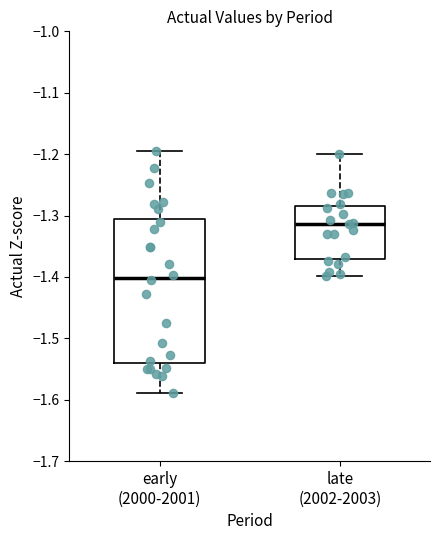

Reading left to right, read every box against the y-axis: the position of its median line, the range the box covers, and the ends of its whiskers. The values are not printed on the chart, so give them approximately, as read against the axis.

early (2000-2001): median -1.40, box -1.54 to -1.31, whiskers -1.59 to -1.19
late (2002-2003): median -1.31, box -1.37 to -1.28, whiskers -1.40 to -1.20